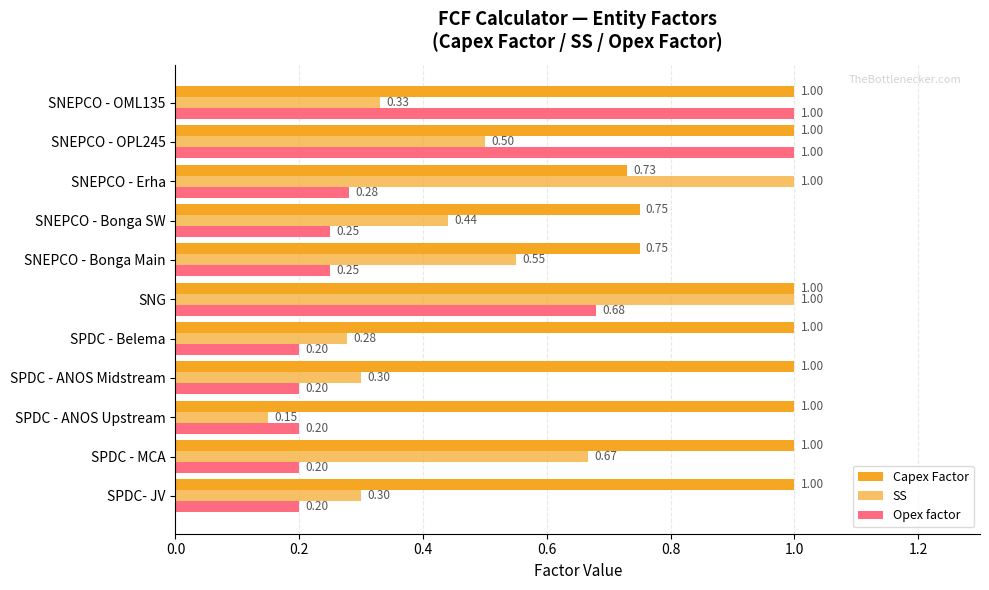

How many values in the Capex Factor series are below 1?

3